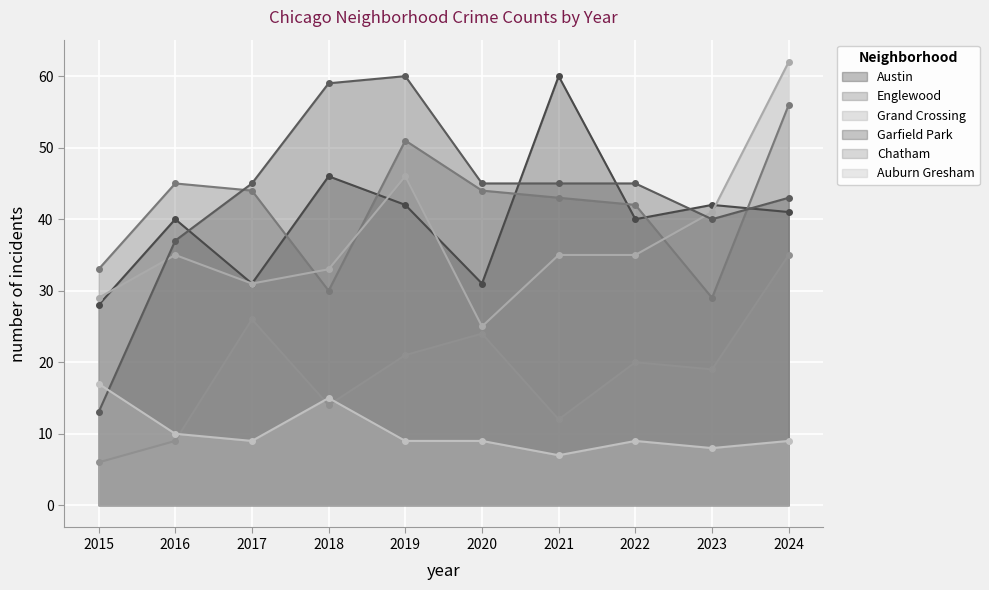

At which label does Grand Crossing reach its minimum?

2020